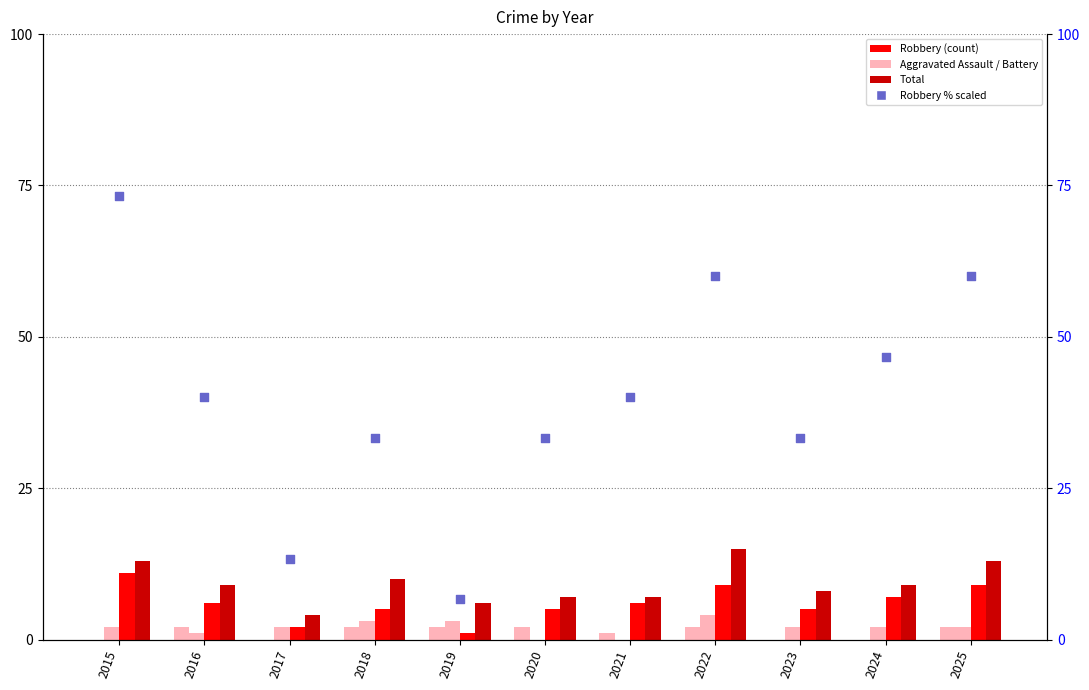

Is the value of Robbery % (scaled) at 2024 greater than the value of Aggravated Assault at 2016?

Yes